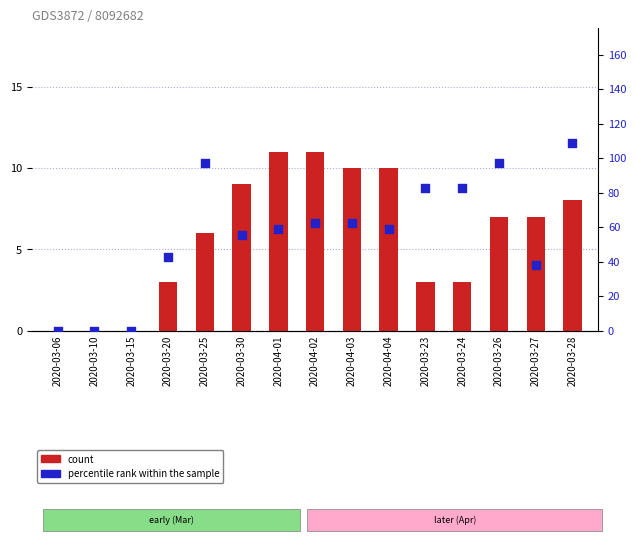

Which series contains the highest Y value?

percentile rank within the sample